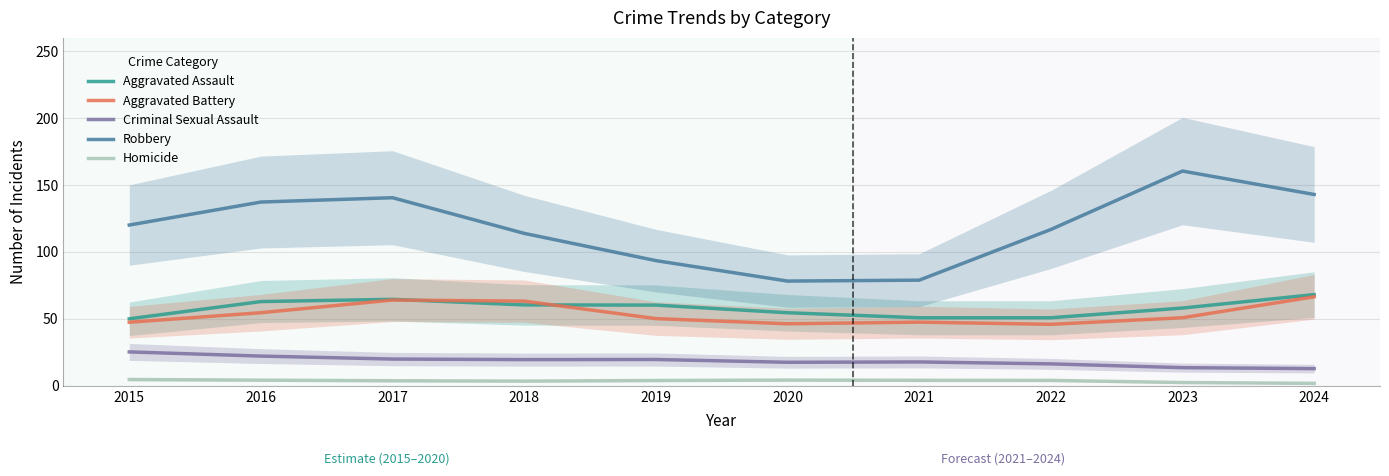

What is the approximate value of Aggravated Assault at 2023?

58.1